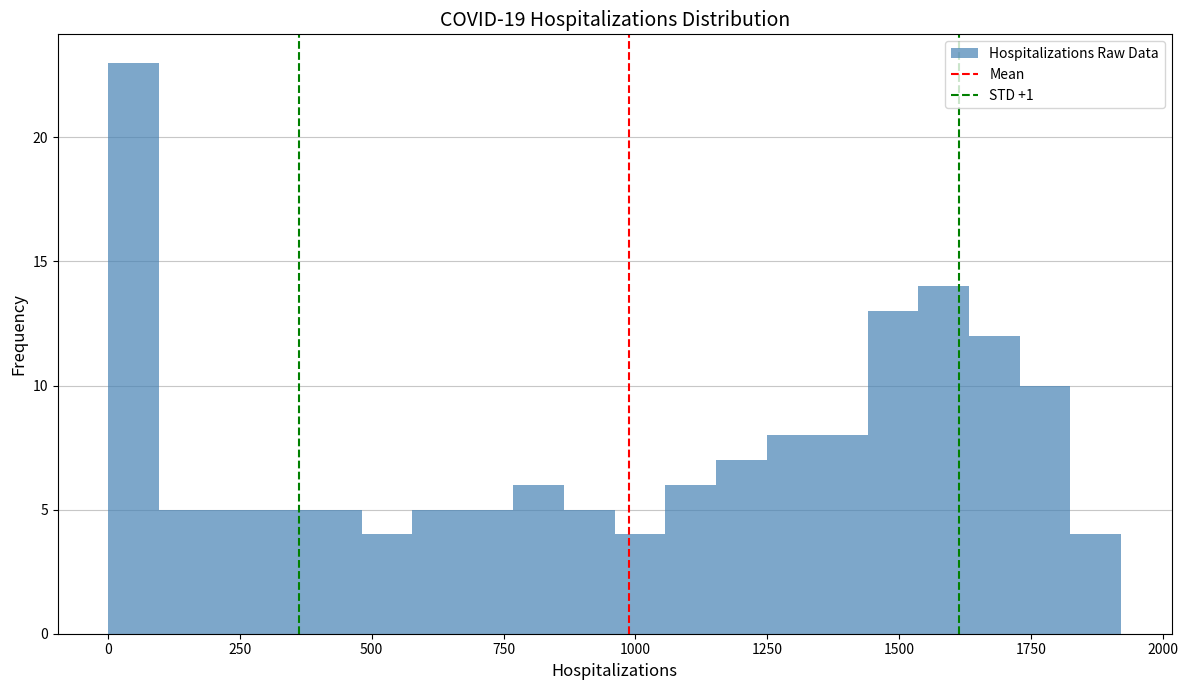

Read against the x-axis, roughly where is the centre of the tallest bar?

50